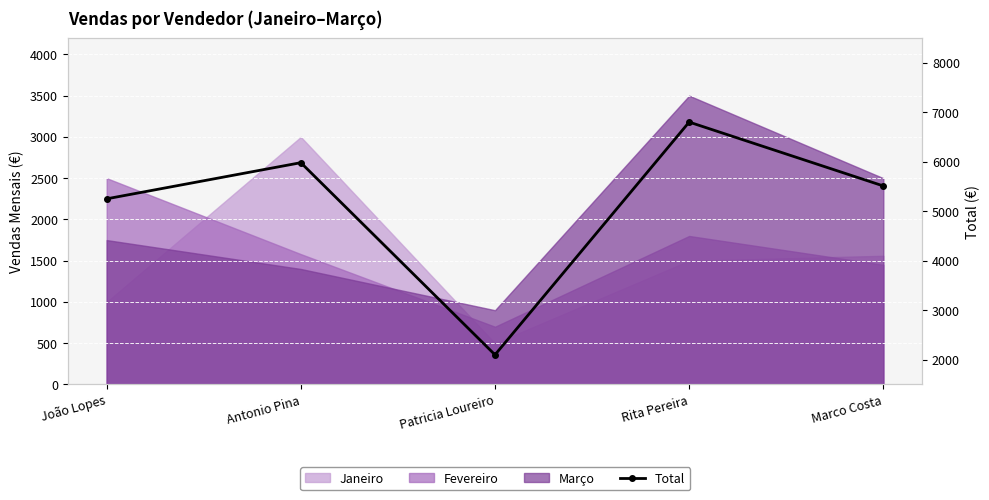

What is the maximum value shown in the chart?

6800